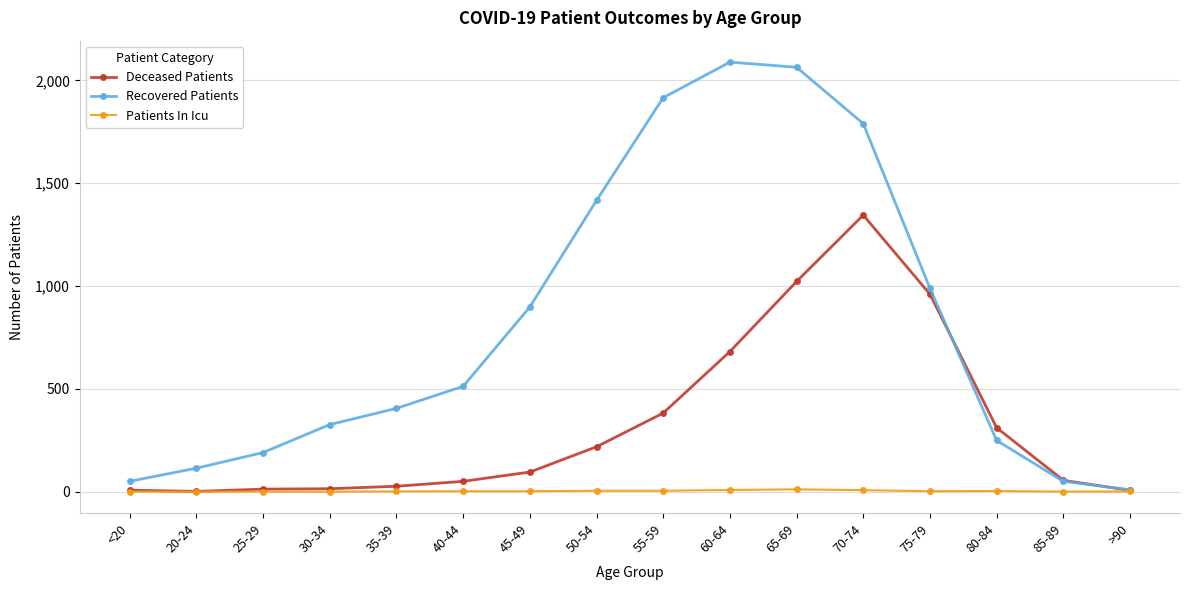

Rank the series at 65-69 from lowest to highest value.

Patients In Icu, Deceased Patients, Recovered Patients